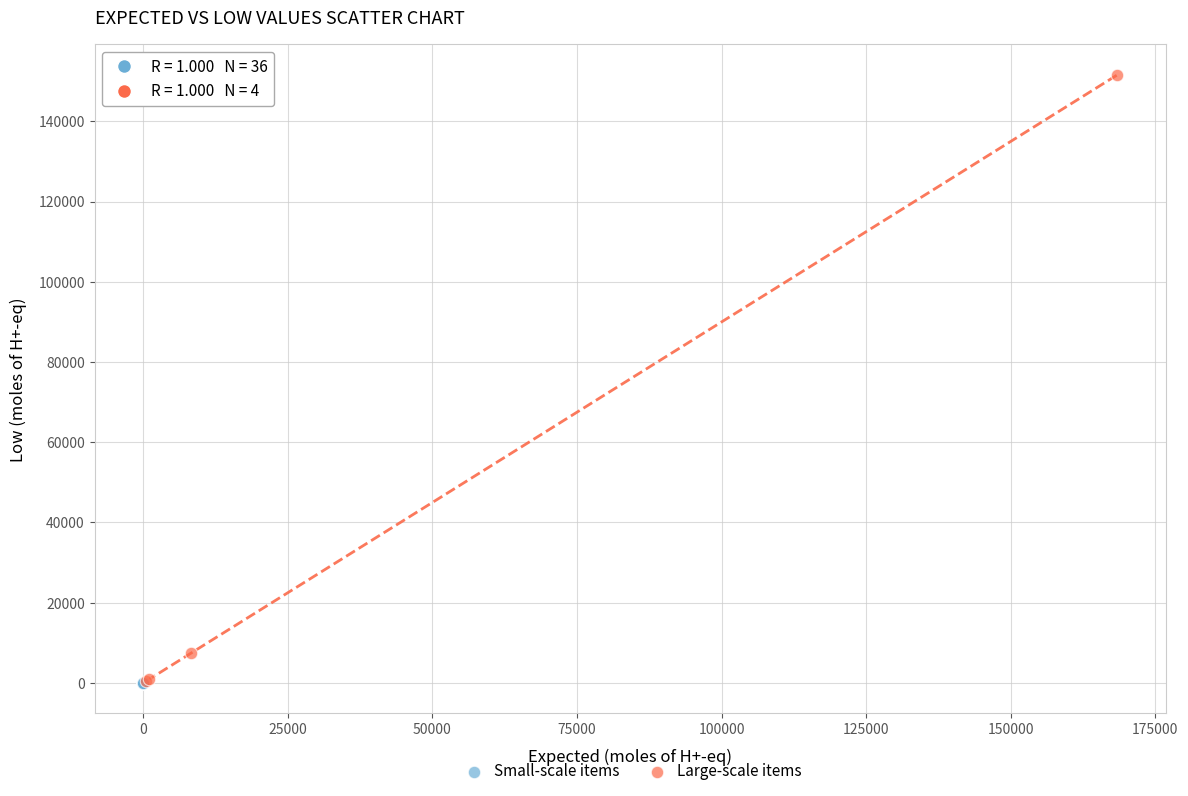

Which series reaches the maximum Y coordinate?

Large-scale items